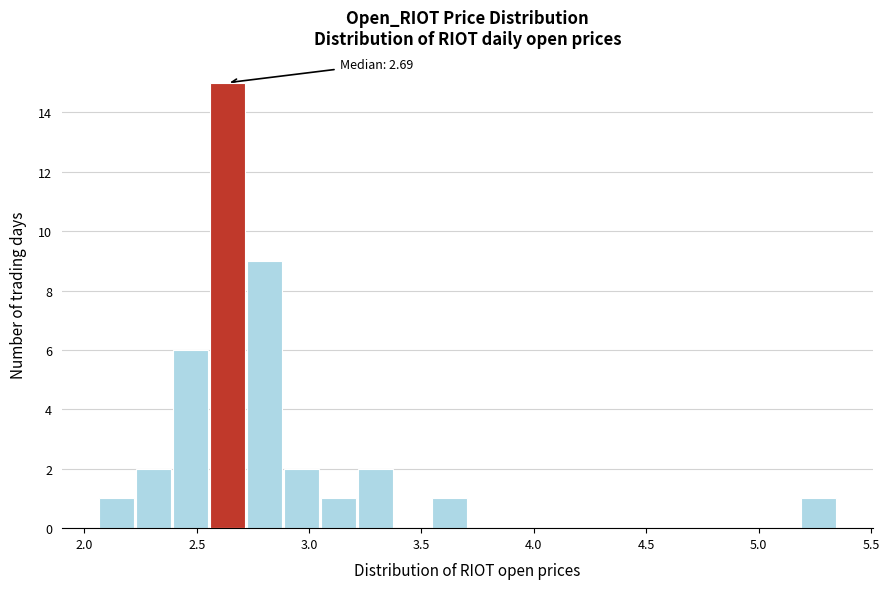

Around what value on the x-axis is the tallest bar? Give the approximate position of its centre, as read against the axis.

2.65